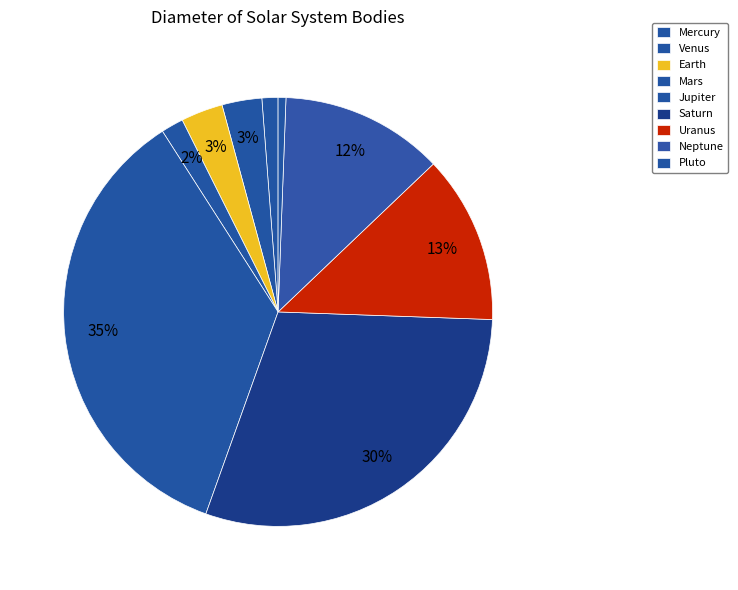

What is the ratio of the value at Earth to the value at Pluto?

5.4